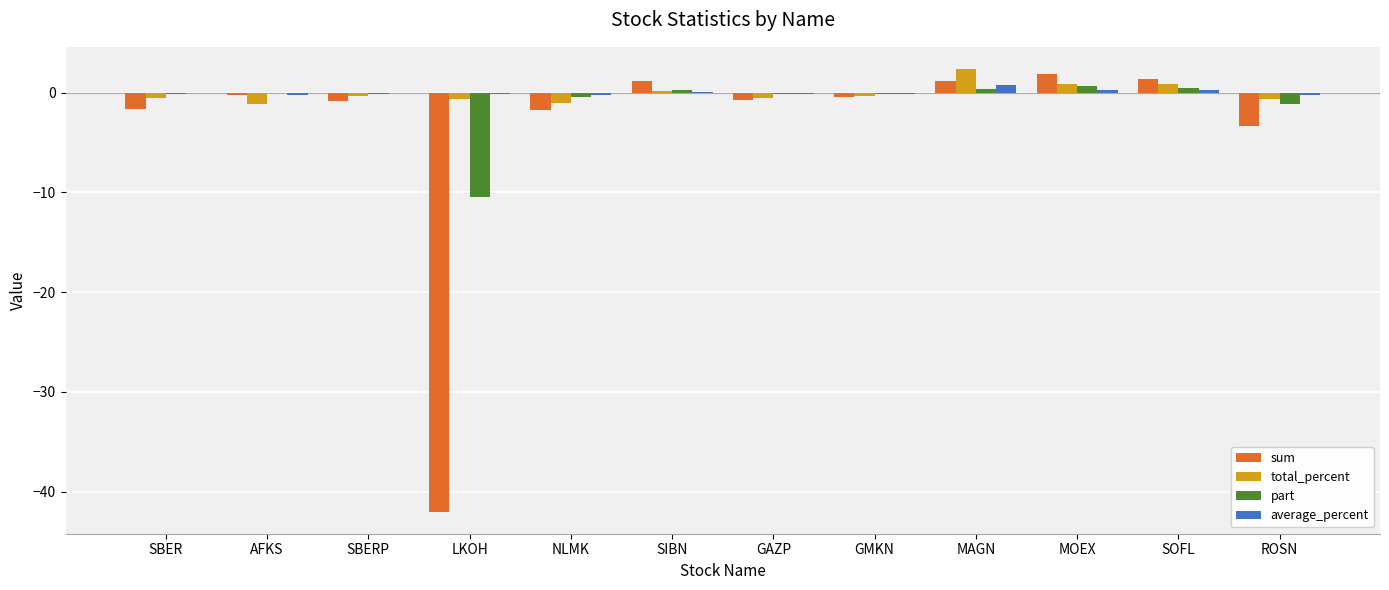

Between SBERP and LKOH, which series saw the biggest shift?

sum